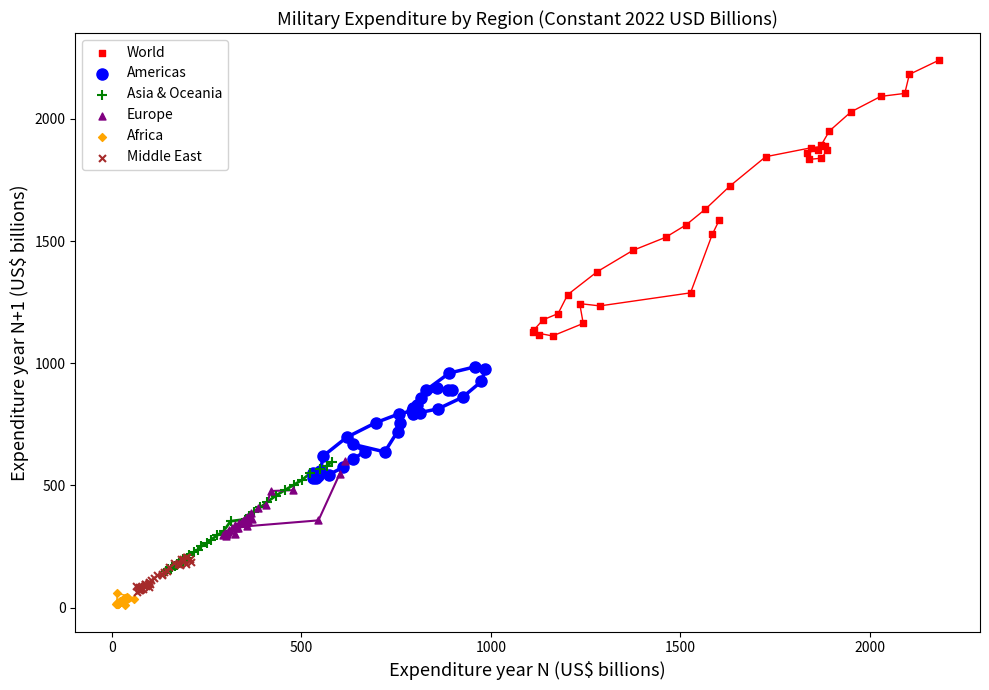

What are all the series names shown in the legend?

World, Americas, Asia & Oceania, Europe, Africa, Middle East